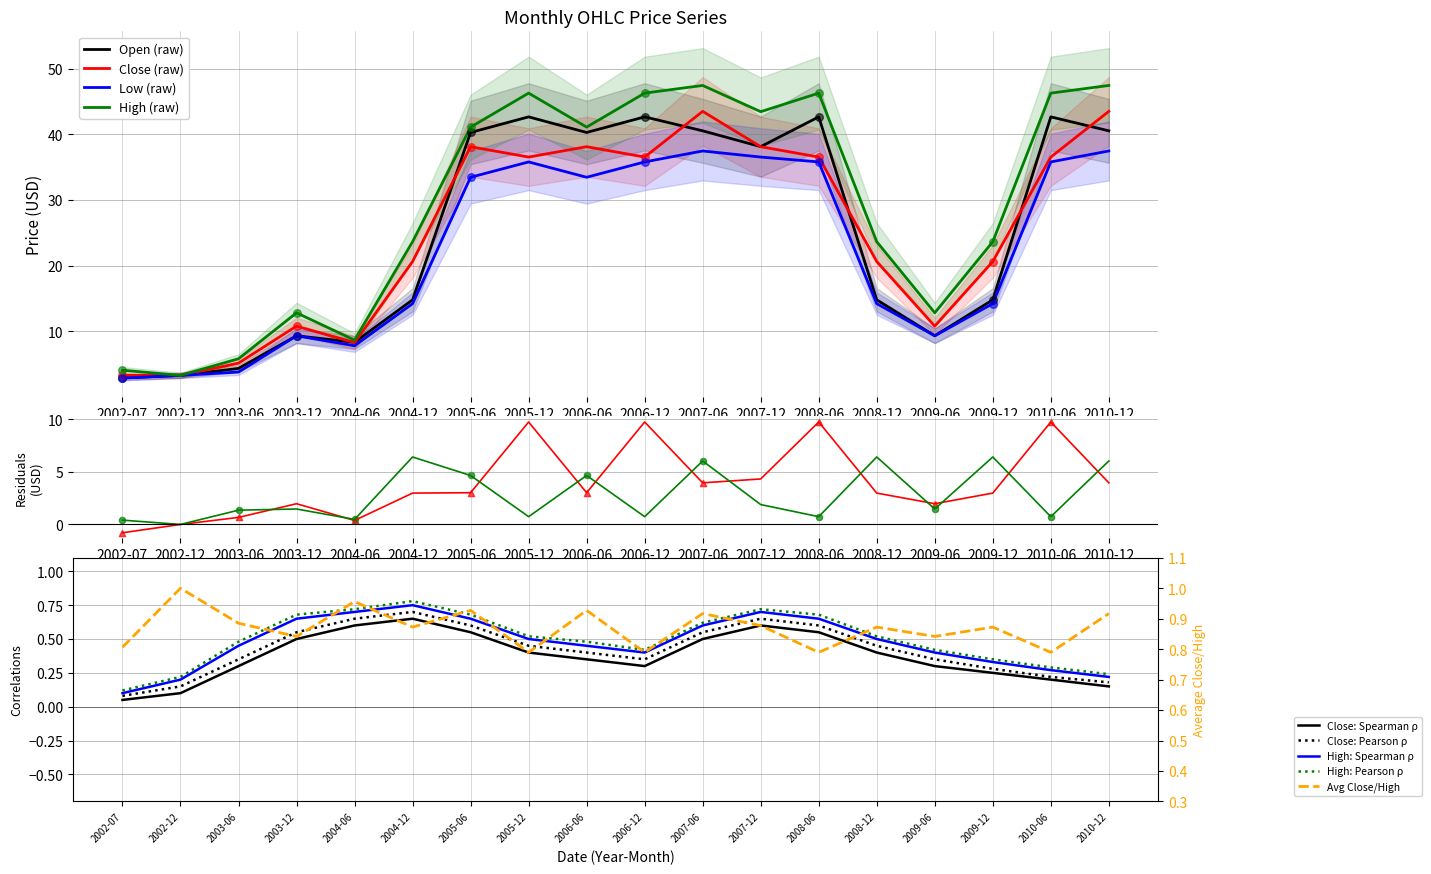

At which category is the sum across all series the highest?

2007-06